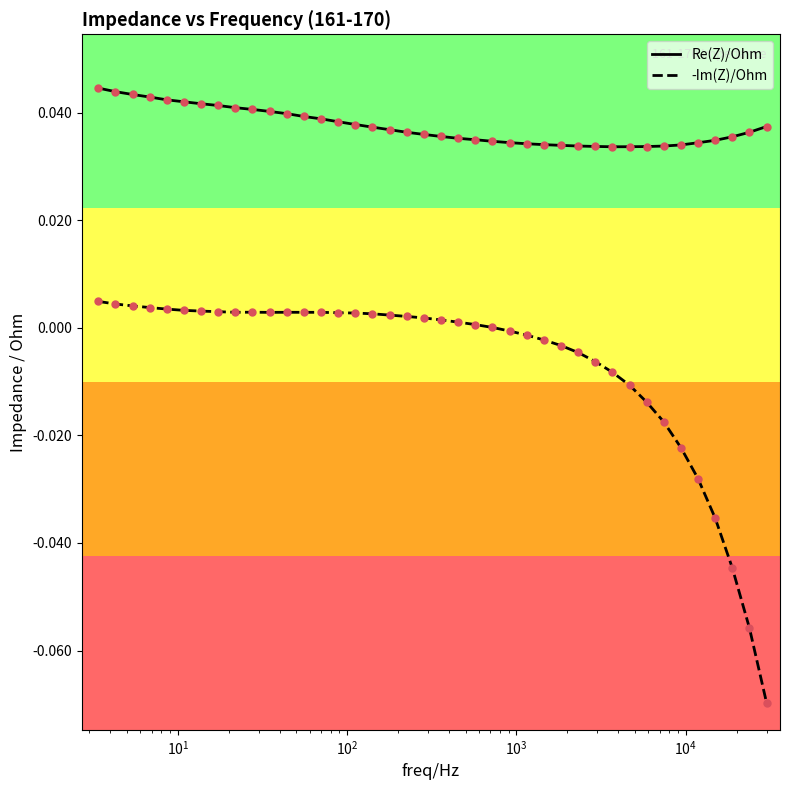

Which series has the largest range (max minus min)?

-Im(Z)/Ohm